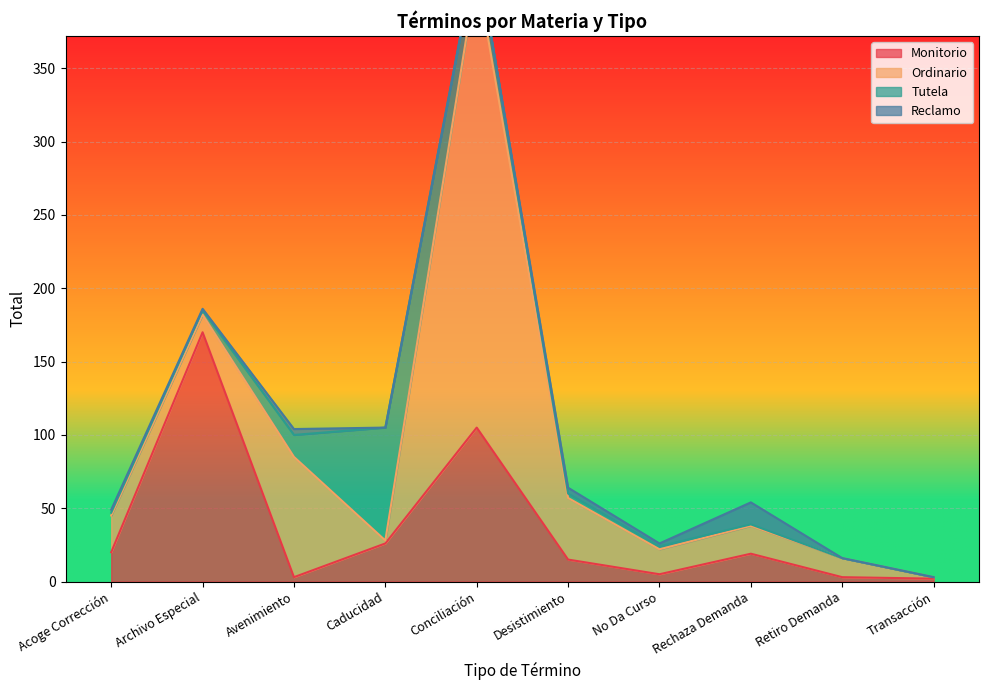

What is the average value of the Tutela series?

12